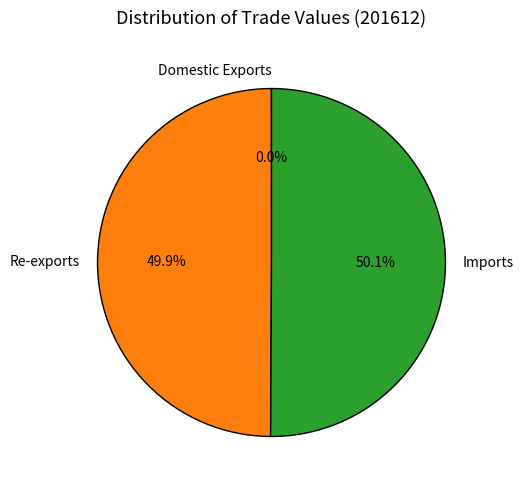

What percentage do Imports and Re-exports together represent?

100.0%